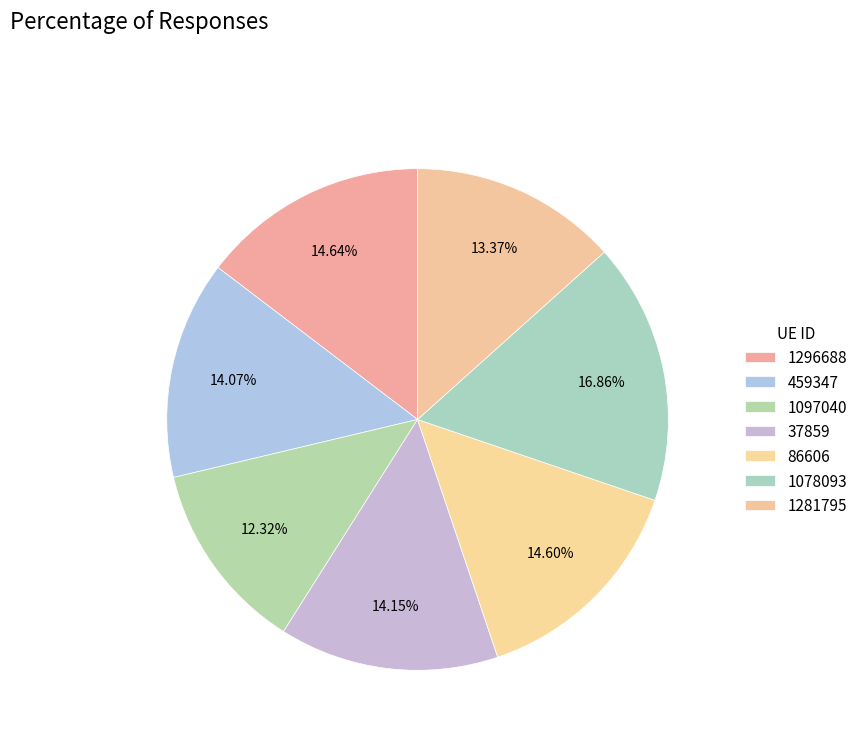

Count the number of slices in the pie.

7